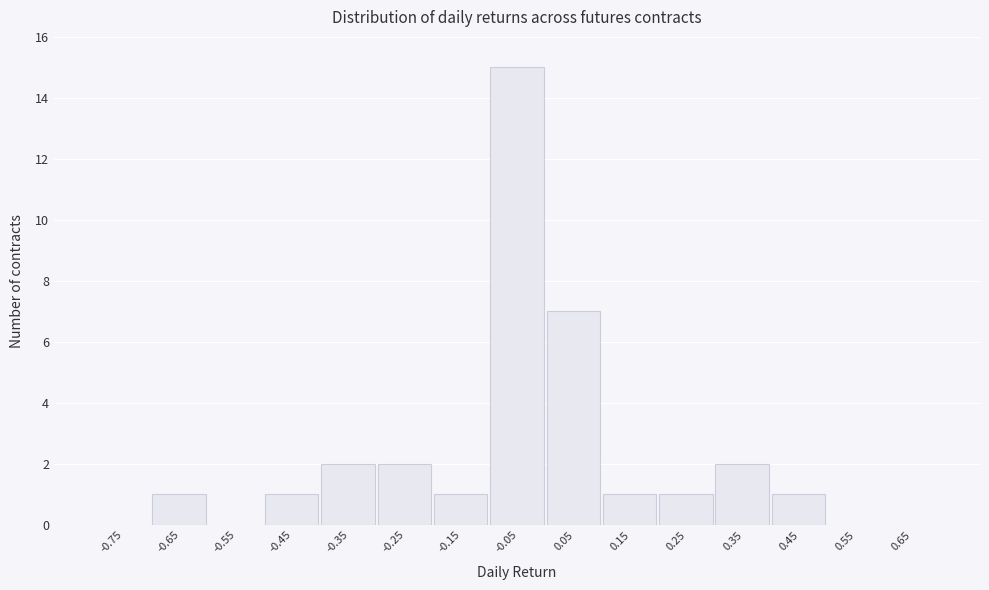

Reading left to right, list all the values displayed in this chart.

-0.75=0	-0.65=1	-0.55=0	-0.45=1	-0.35=2	-0.25=2	-0.15=1	-0.05=15	0.05=7	0.15=1	0.25=1	0.35=2	0.45=1	0.55=0	0.65=0